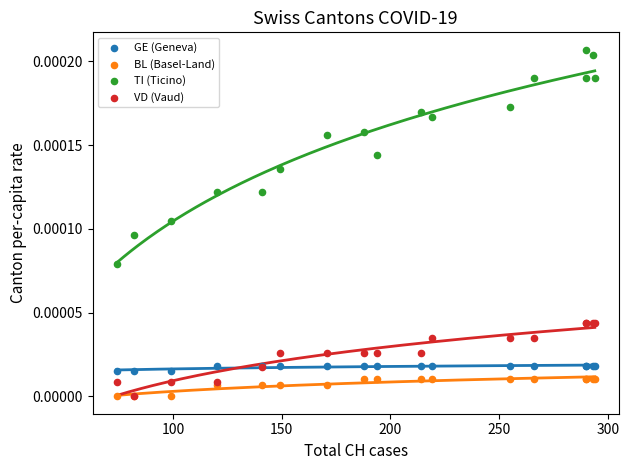

What are all the series names shown in the legend?

GE (Geneva), BL (Basel-Land), TI (Ticino), VD (Vaud)